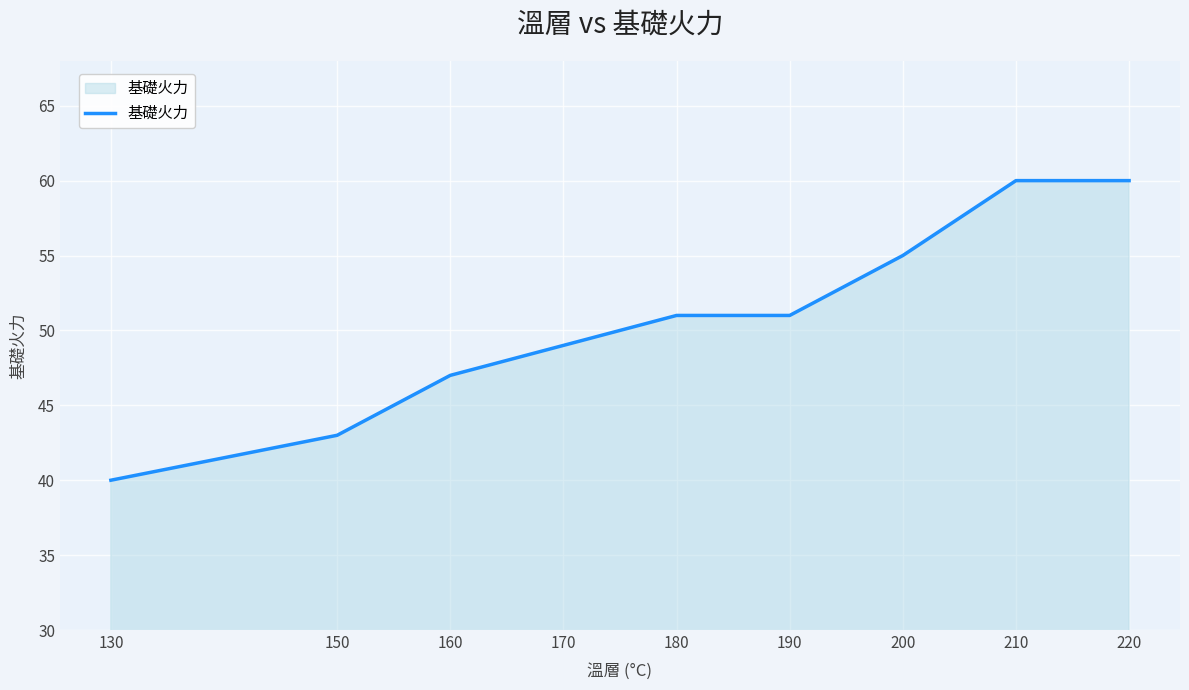

Count the values in the range 47 to 55.

5